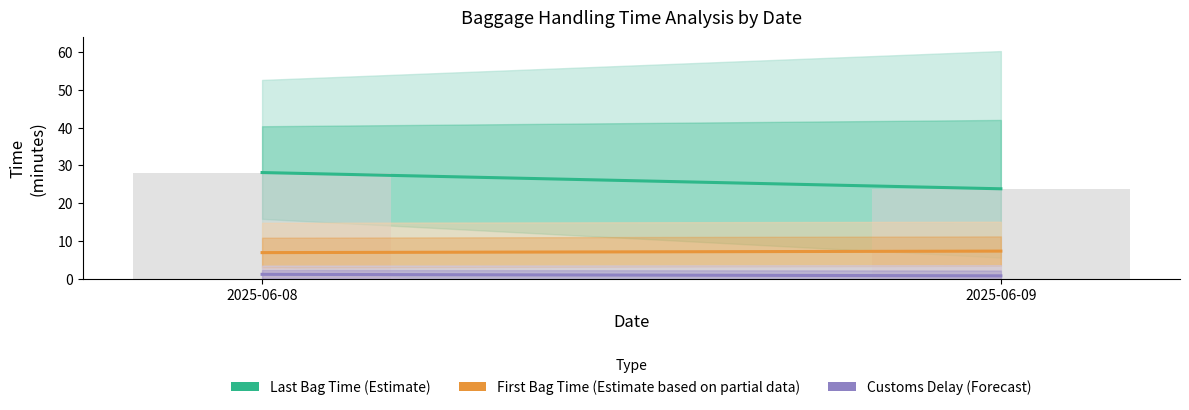

Does the chart contain any negative values?

No